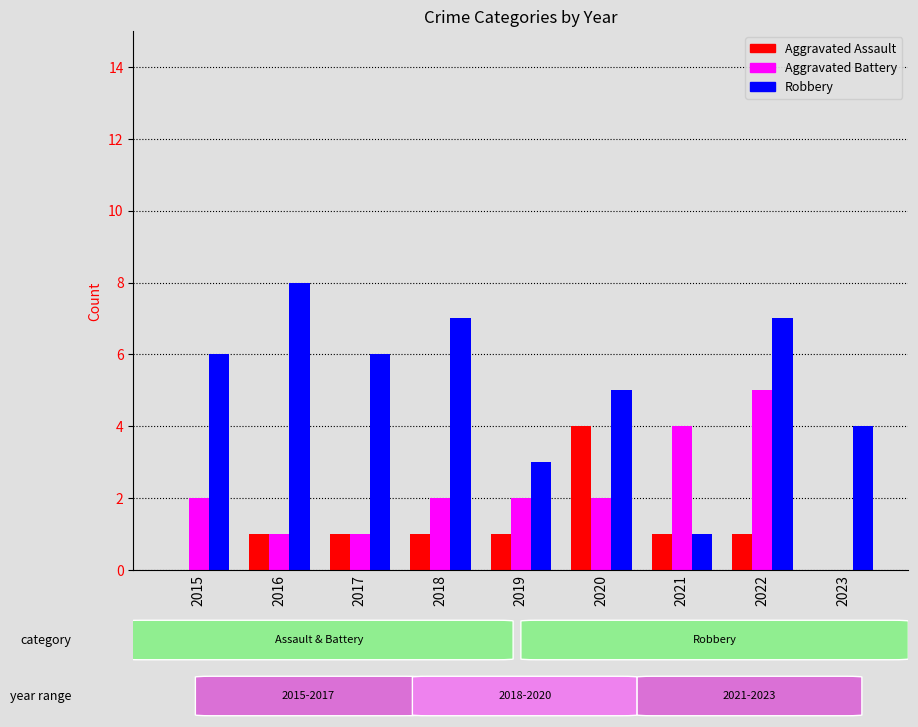

What value does the Robbery series have at 2019?

3